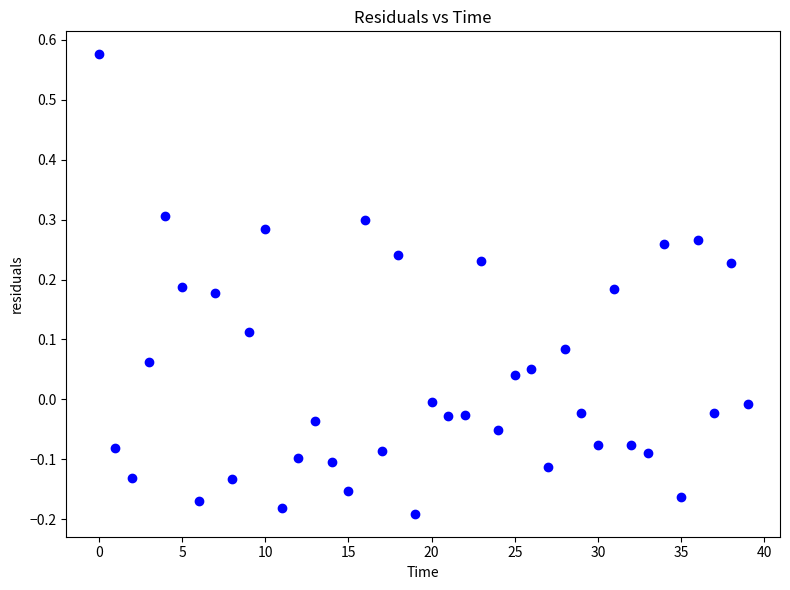

What is the range of Y values (max minus min)?

0.8